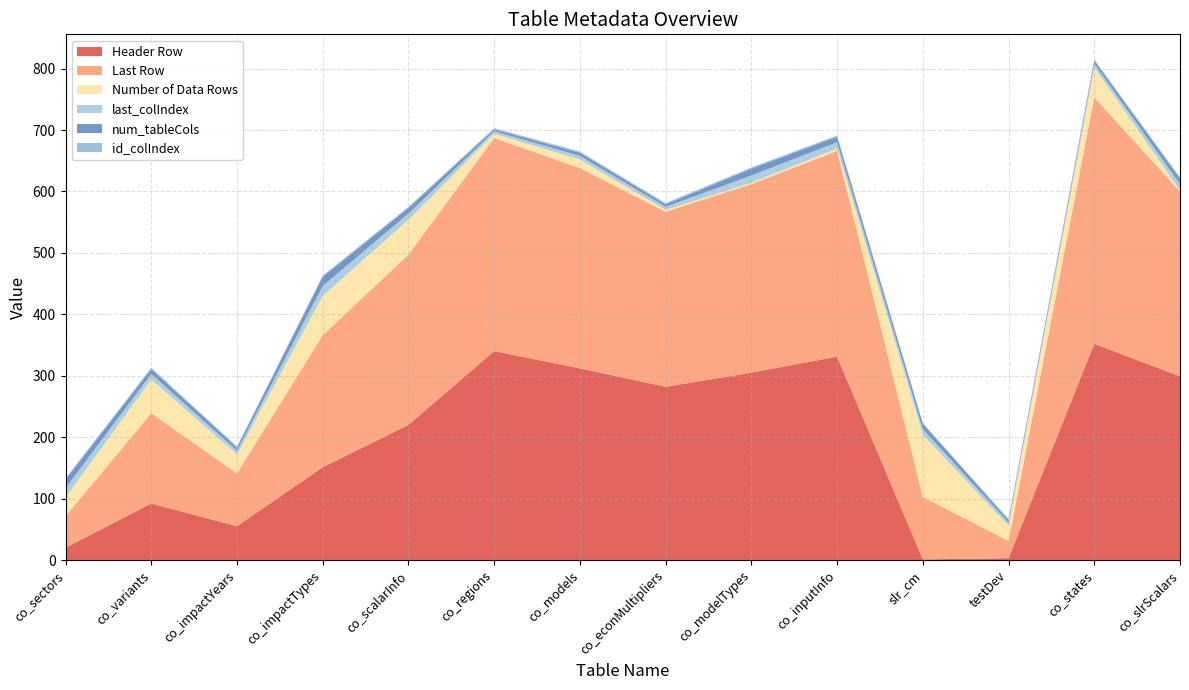

Reading left to right, transcribe all the data shown in this chart.

Header Row: 20	92	55	151	220	340	312	282	305	331	1	3	352	299
Last Row: 51	147	86	215	277	347	326	285	307	335	102	28	401	301
Number of Data Rows: 31	55	31	64	57	7	14	3	2	4	101	25	49	2
last_colIndex: 15	9	6	16	10	4	6	5	12	10	9	5	6	10
num_tableCols: 14	8	5	15	9	3	5	4	11	9	9	4	5	9
id_colIndex: 2	2	2	2	2	2	2	2	2	2	1	2	2	2